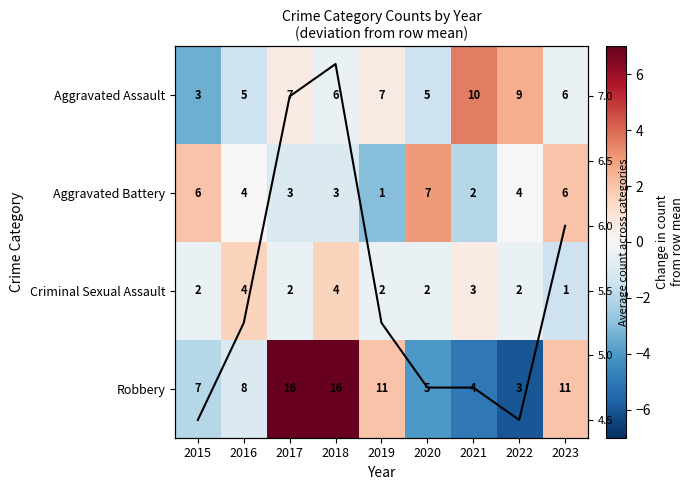

List the labels in order of Robbery value, smallest first.

2022, 2021, 2020, 2015, 2016, 2019, 2023, 2017, 2018